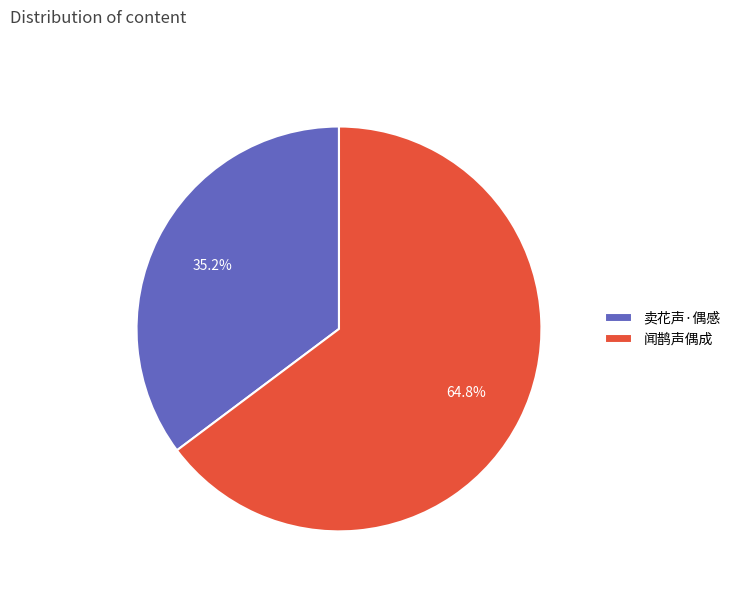

To the nearest percent, what is the difference between the 闻鹊声偶成 and 卖花声·偶感 slice percentages?

30%